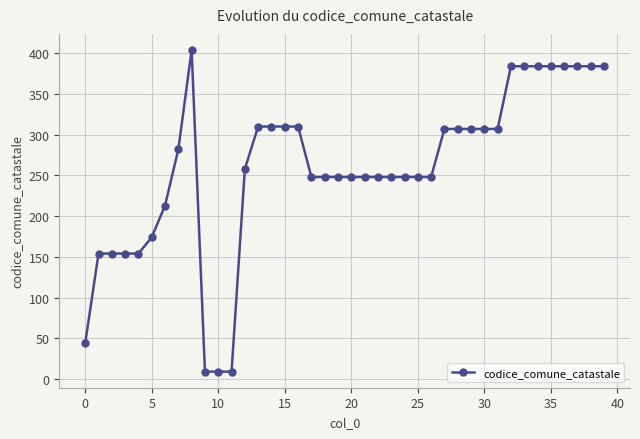

What is the value of the 14th point from the left?

310